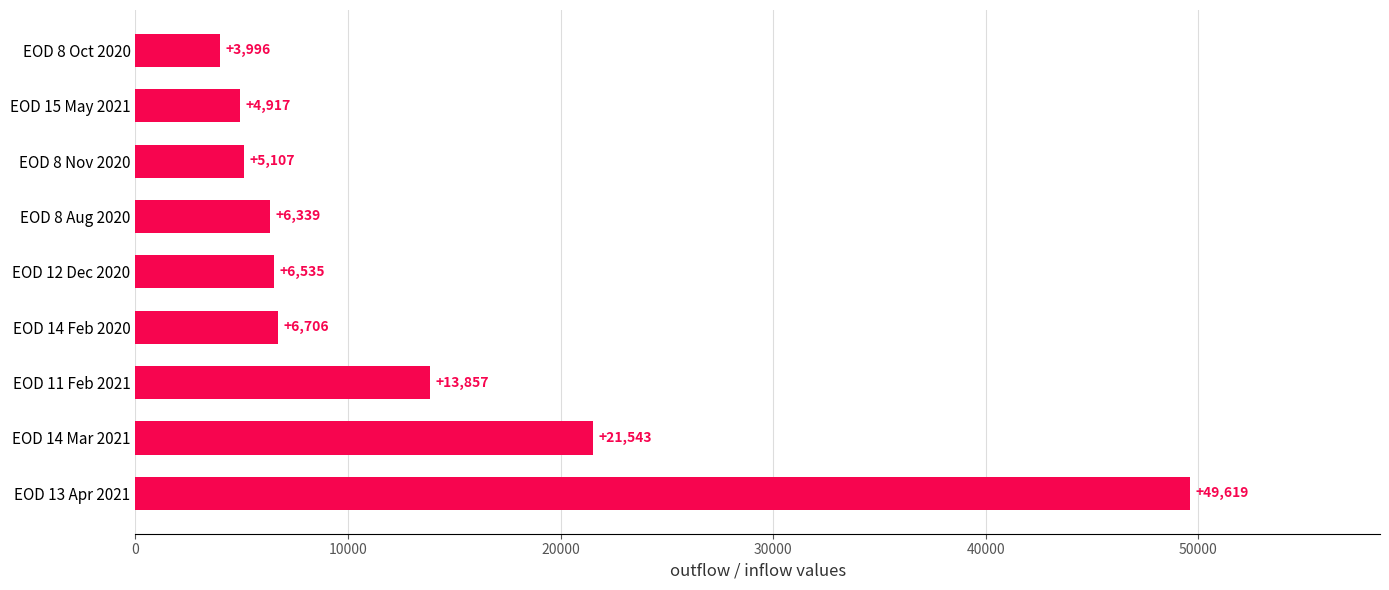

At which label is the value closest to 26807?

EOD 14 Mar 2021